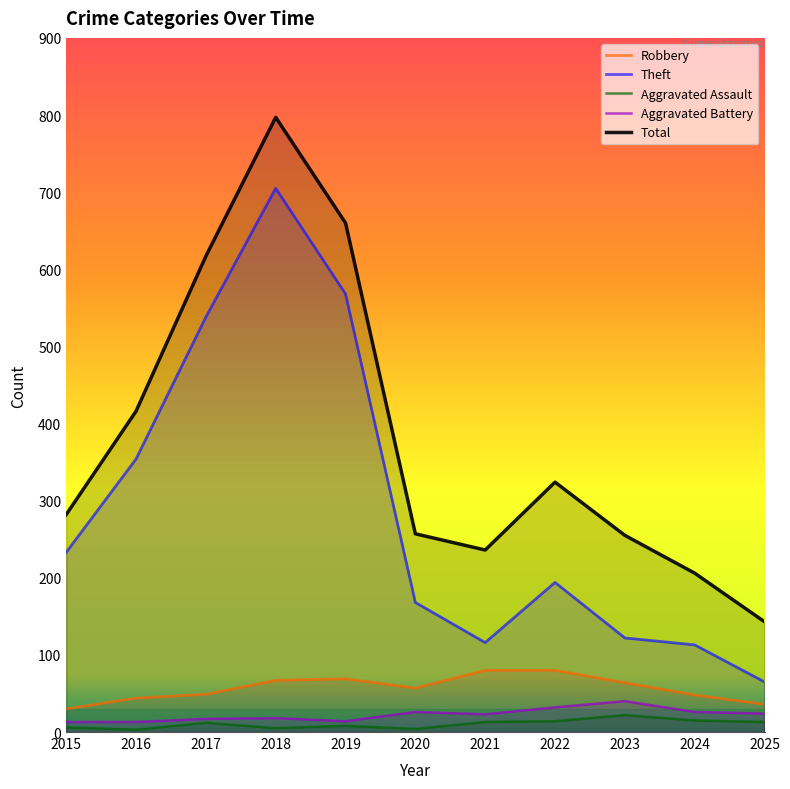

What is the value of the Aggravated Assault point at the 8th from the left?

14